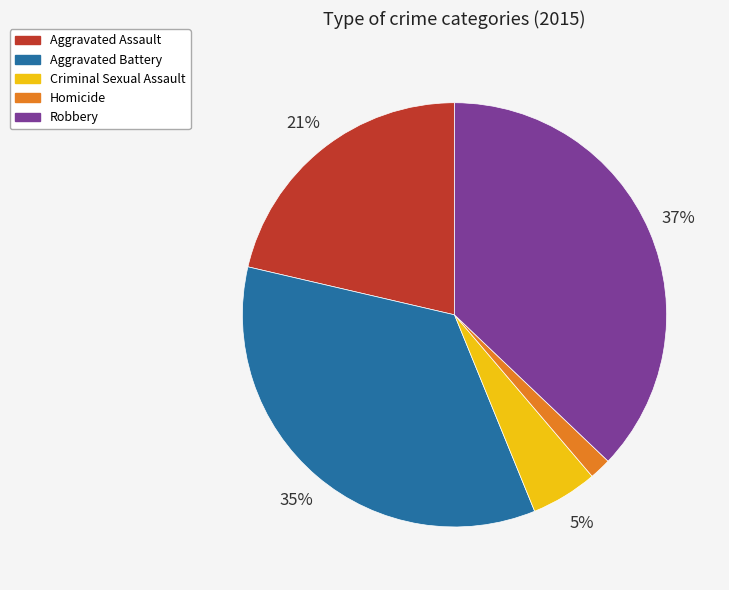

Is it true that Criminal Sexual Assault is 1% of the pie?

False